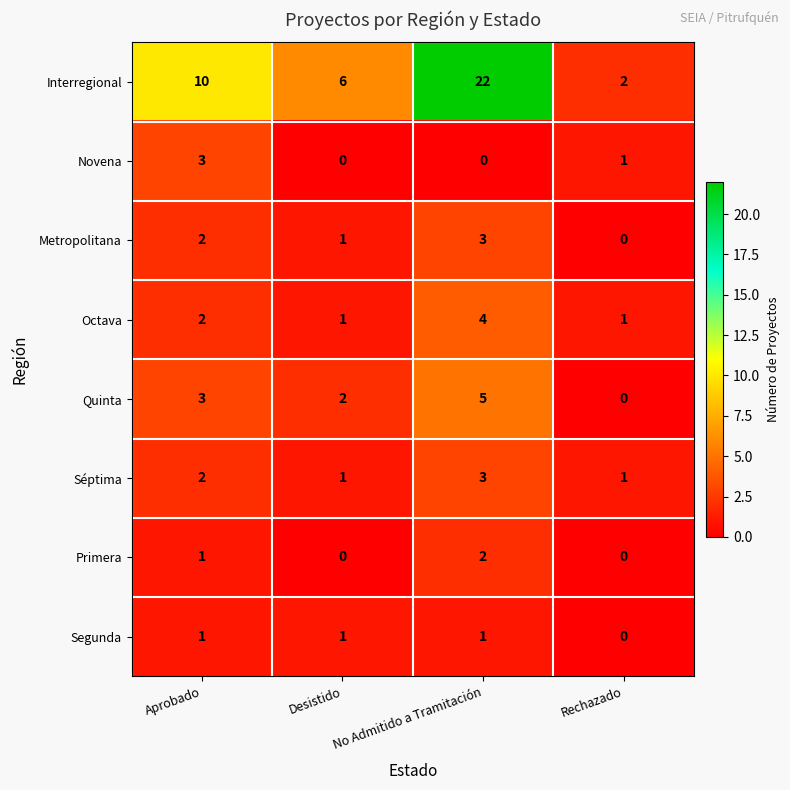

The value of Primera at No Admitido a Tramitación is 3. True or false?

False